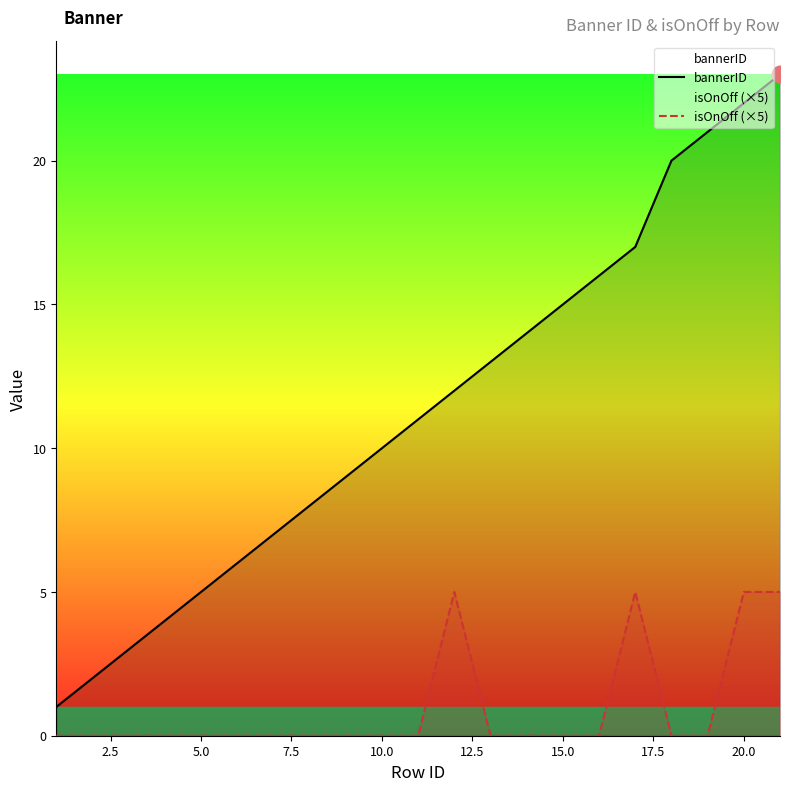

True or false: isOnOff (×5) and bannerID cross at least once.

False